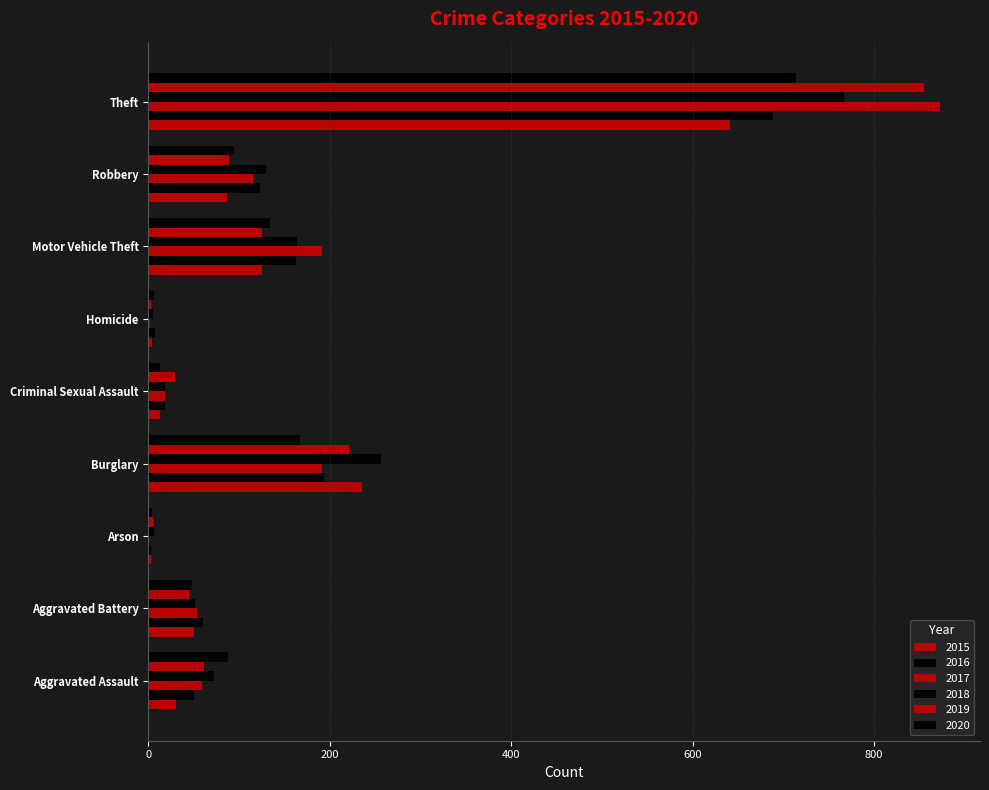

The value of 2015 at Burglary is 318. True or false?

False